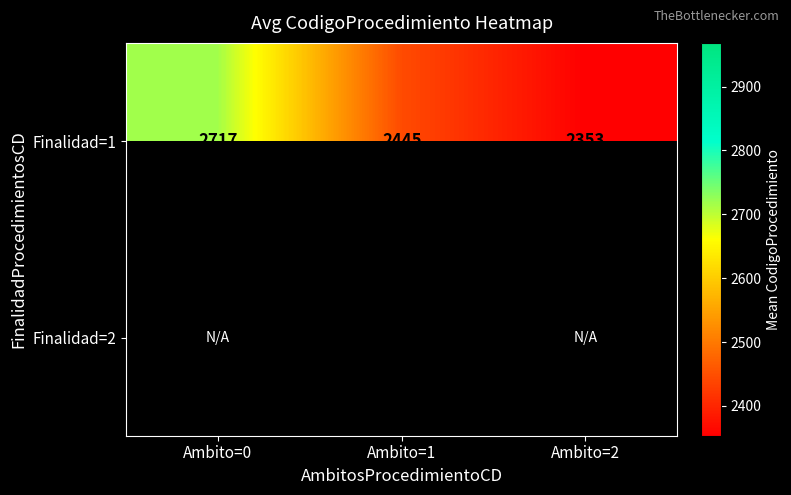

Is the value of Finalidad=1 at Ambito=0 greater than the value of Finalidad=2 at Ambito=1?

No